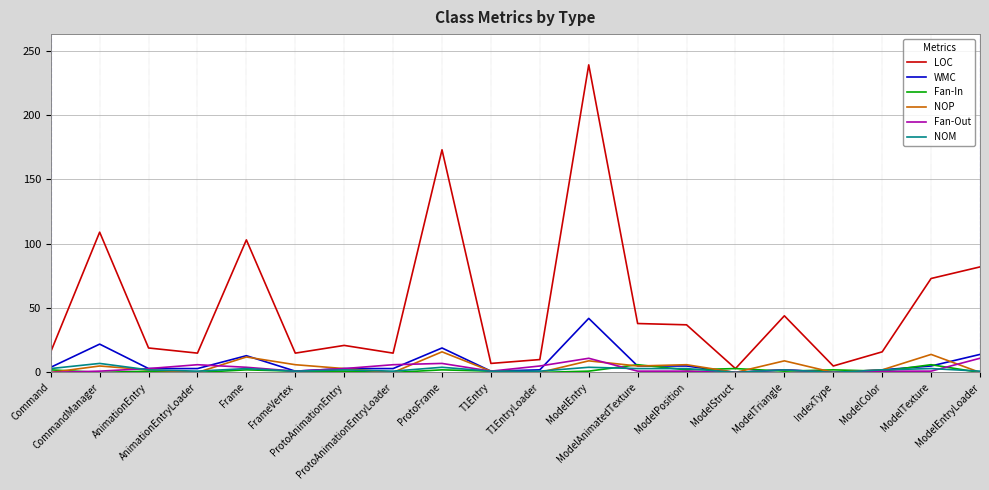

What is the maximum value for Fan-In?

6